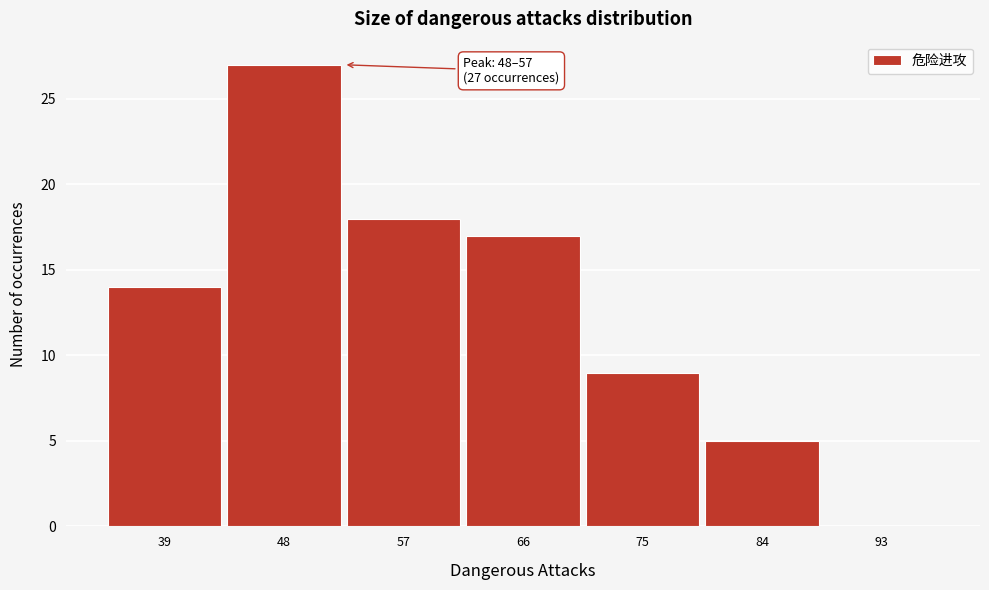

Reading left to right, what are all the values shown in this chart?

39=14	48=27	57=18	66=17	75=9	84=5	93=0